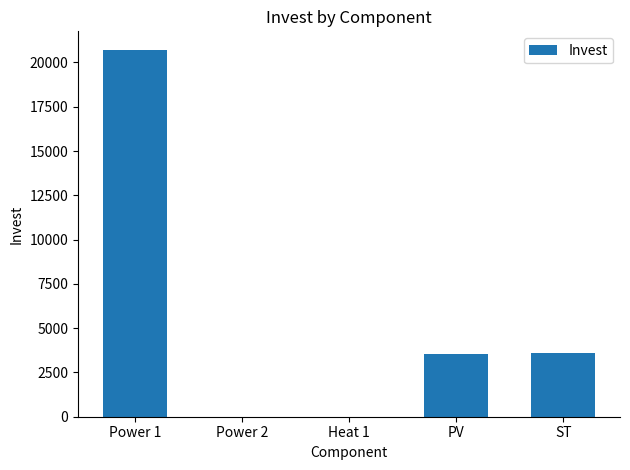

What is the change in value from Power 1 to Heat 1?

-20720.7